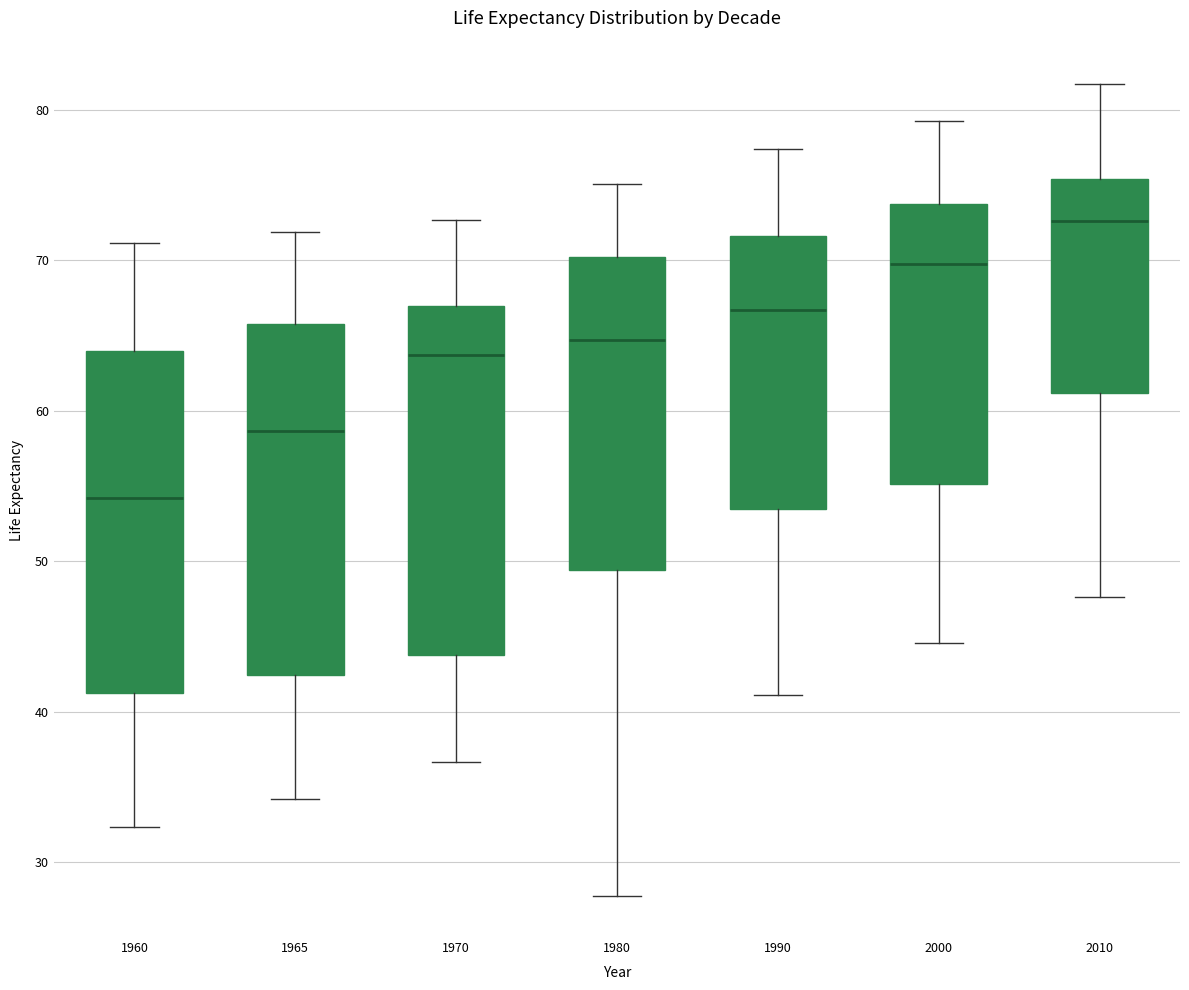

Reading left to right, read every box against the y-axis: the position of its median line, the range the box covers, and the ends of its whiskers. The values are not printed on the chart, so give them approximately, as read against the axis.

1960: median 54, box 41 to 64, whiskers 32 to 71
1965: median 59, box 42 to 66, whiskers 34 to 72
1970: median 64, box 44 to 67, whiskers 37 to 73
1980: median 65, box 49 to 70, whiskers 28 to 75
1990: median 67, box 53 to 72, whiskers 41 to 77
2000: median 70, box 55 to 74, whiskers 45 to 79
2010: median 73, box 61 to 75, whiskers 48 to 82